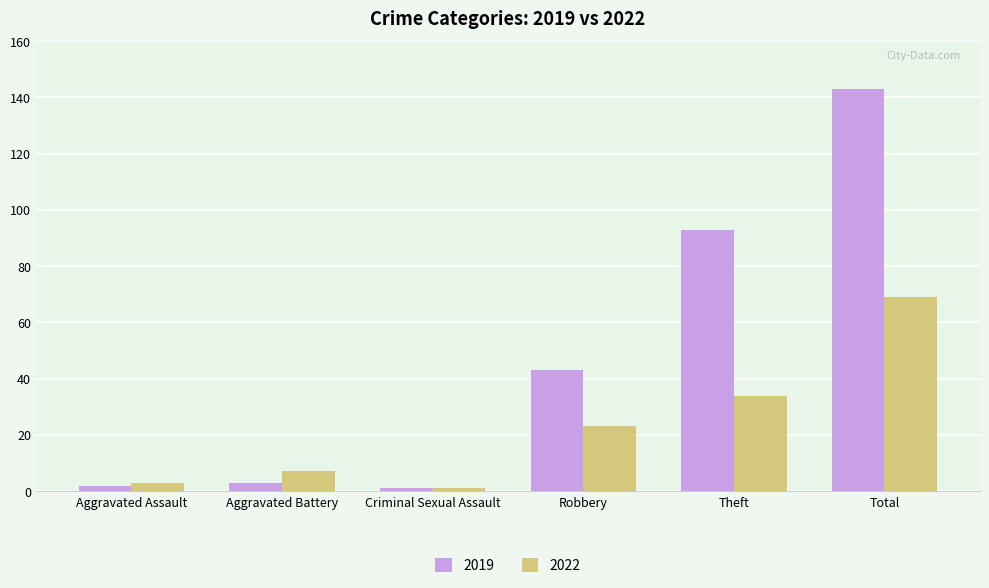

What is the difference between the 2019 values at Robbery and Total?

100